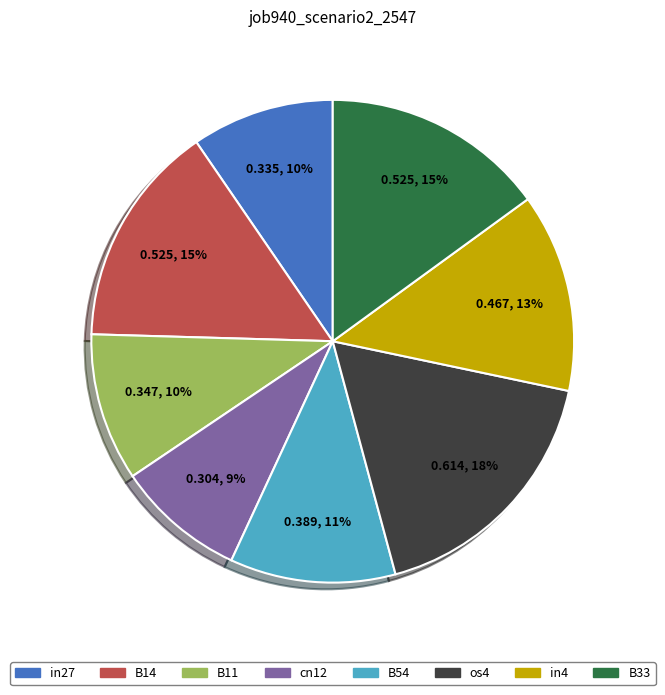

To the nearest percent, what is the difference between the largest and smallest slice percentages?

9%